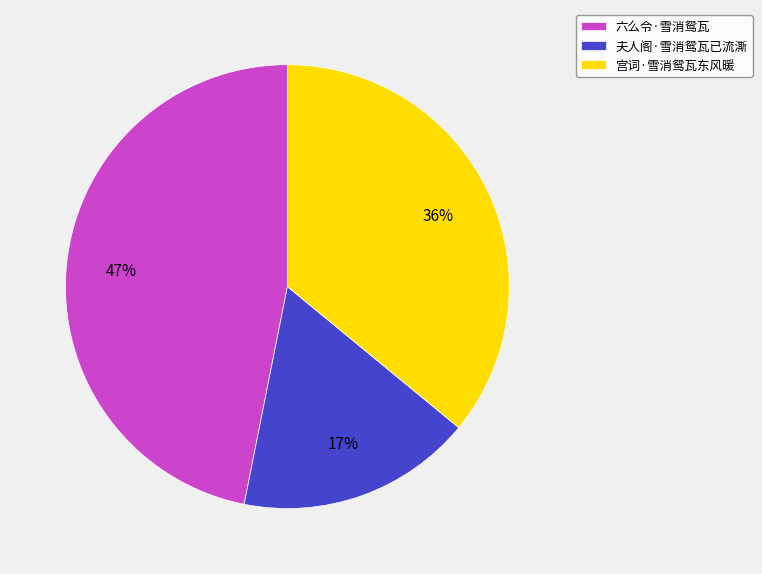

Rank the categories by value from highest to lowest.

六么令·雪消鸳瓦, 宫词·雪消鸳瓦东风暖, 夫人阁·雪消鸳瓦已流澌